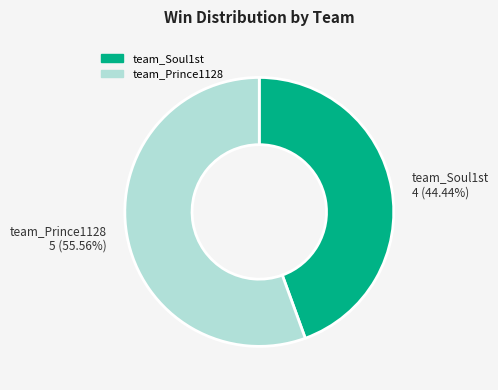

To the nearest percent, what is the difference between the largest and smallest slice percentages?

11%